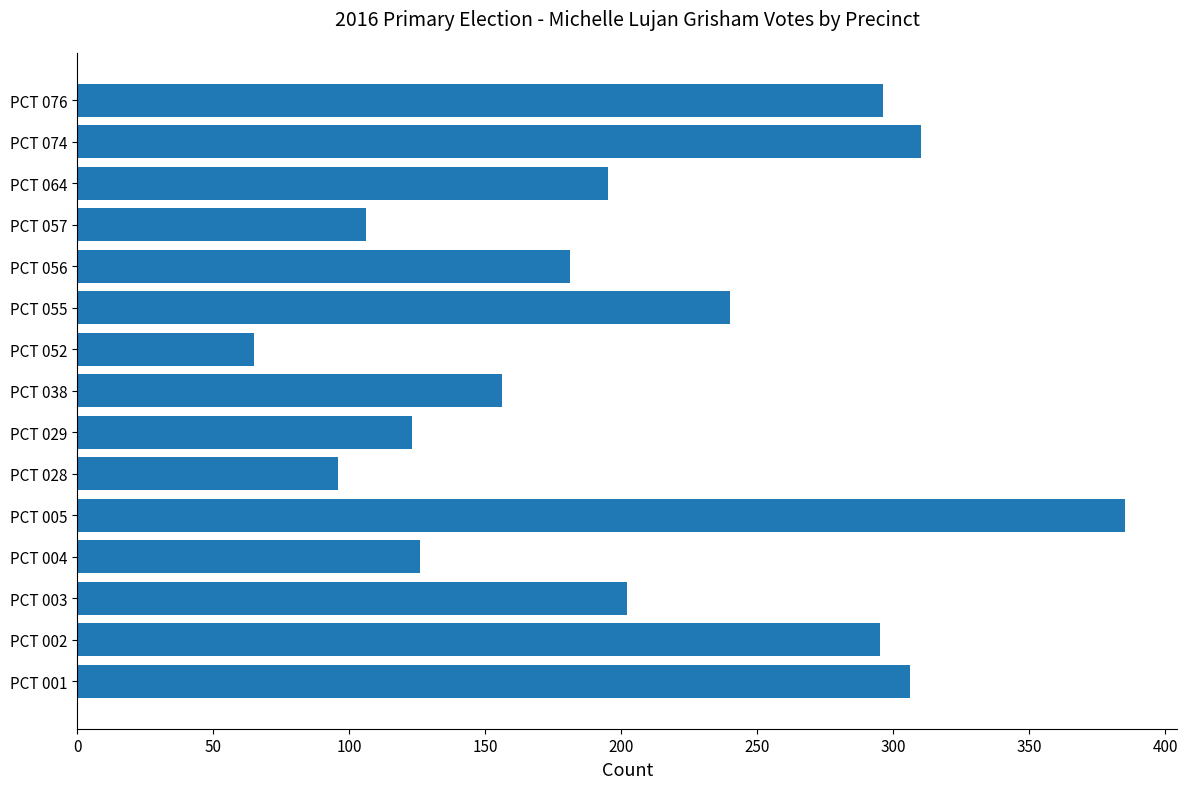

What is the difference between the second highest and minimum values?

245